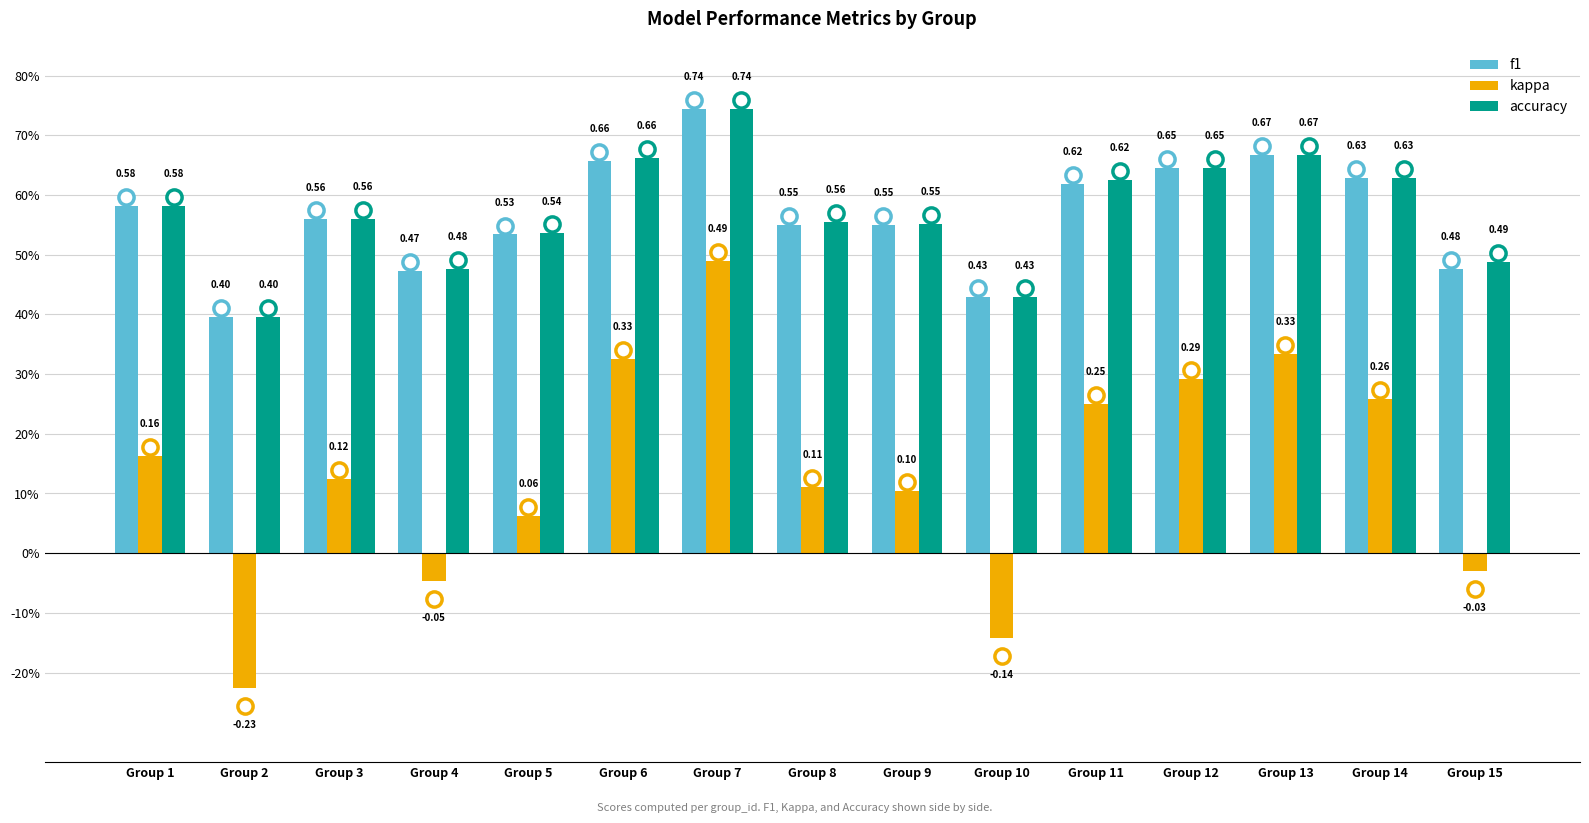

What are all the series names shown in the legend?

f1, kappa, accuracy